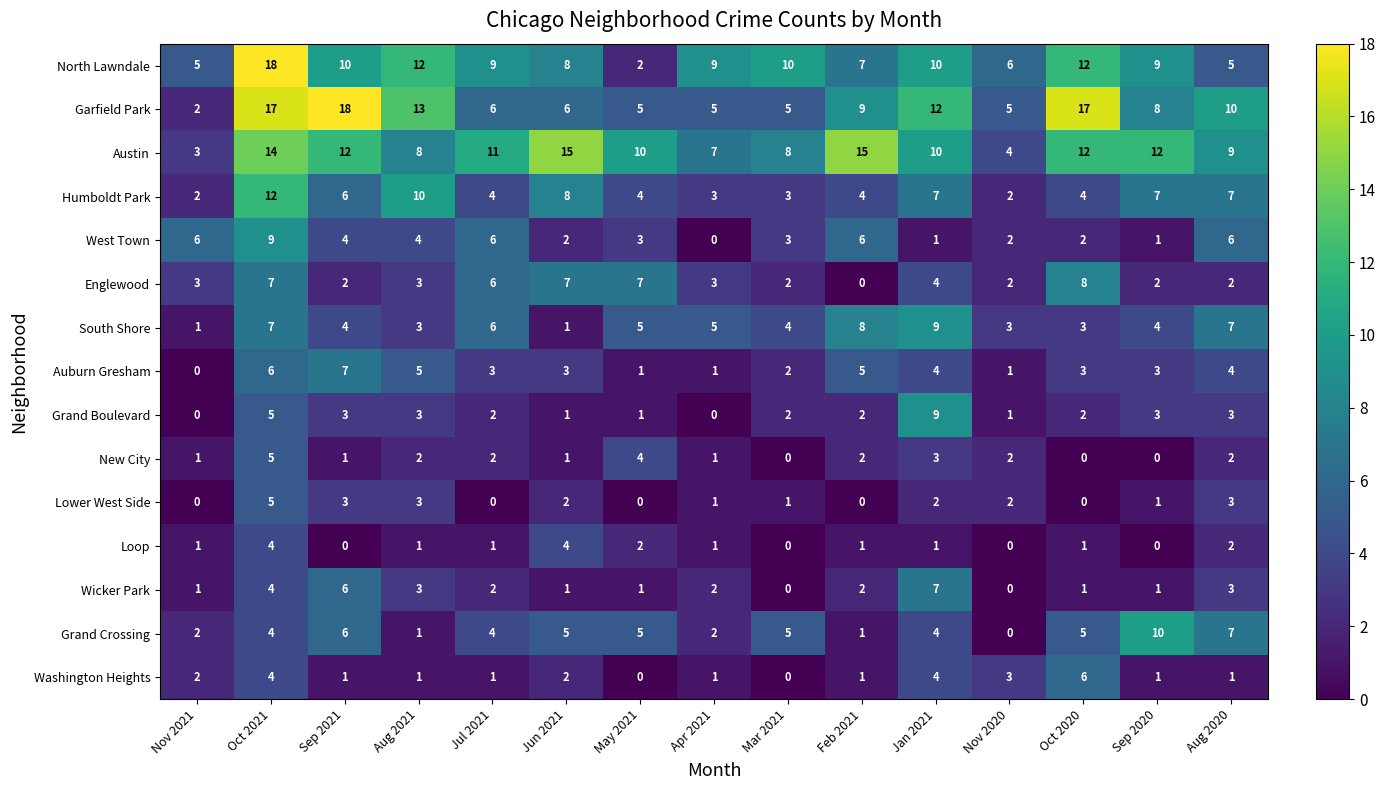

What is the maximum value shown in the chart?

18